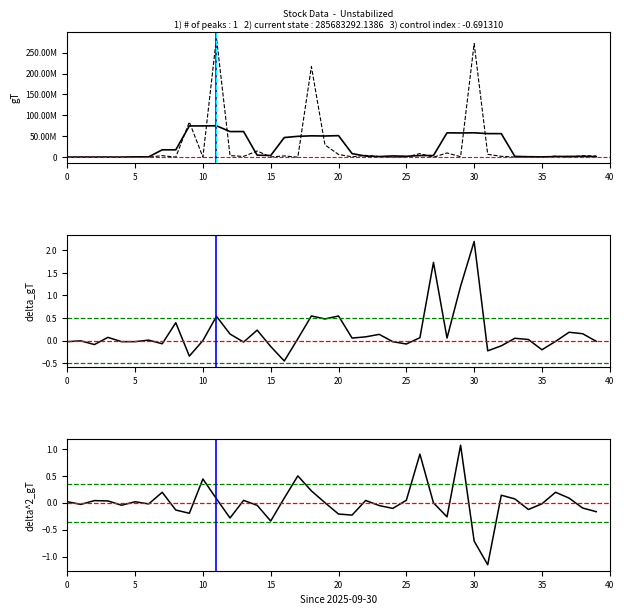

True or false: marketcap and delta_ema cross at least once.

False